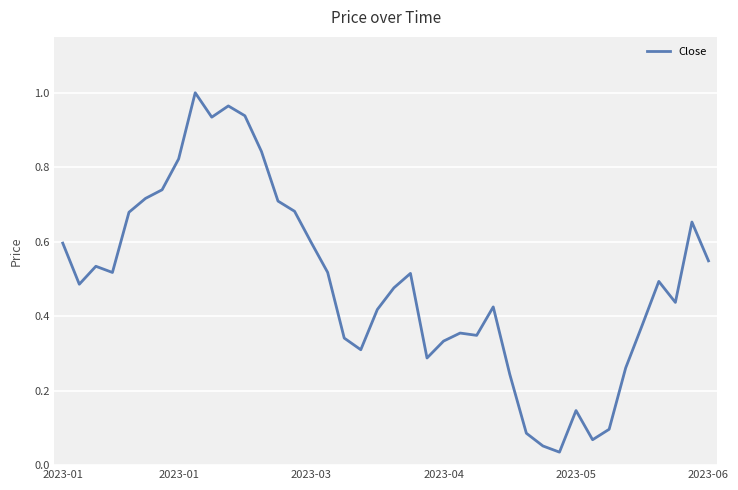

Is this an area chart (filled region under the line)?

No